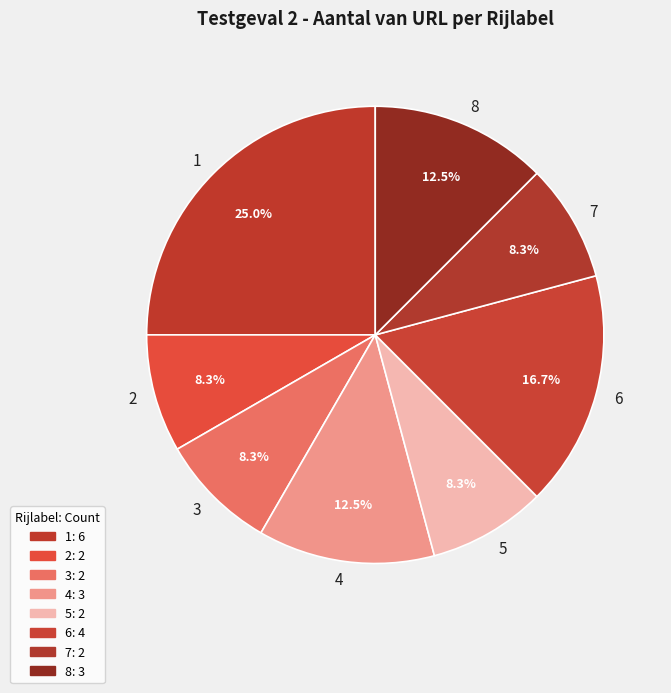

Which has a higher value, 2 or 8?

8